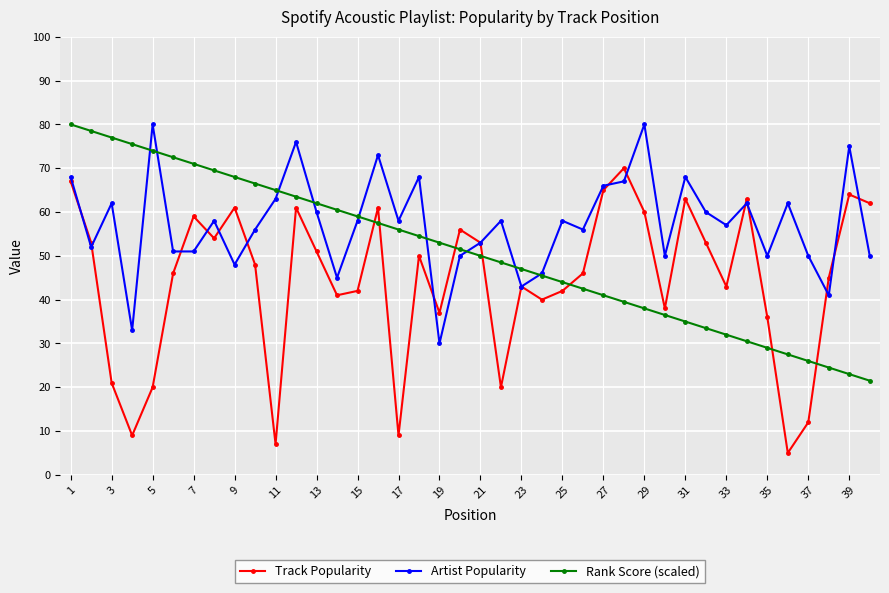

Which series has the largest total across all categories?

Artist Popularity